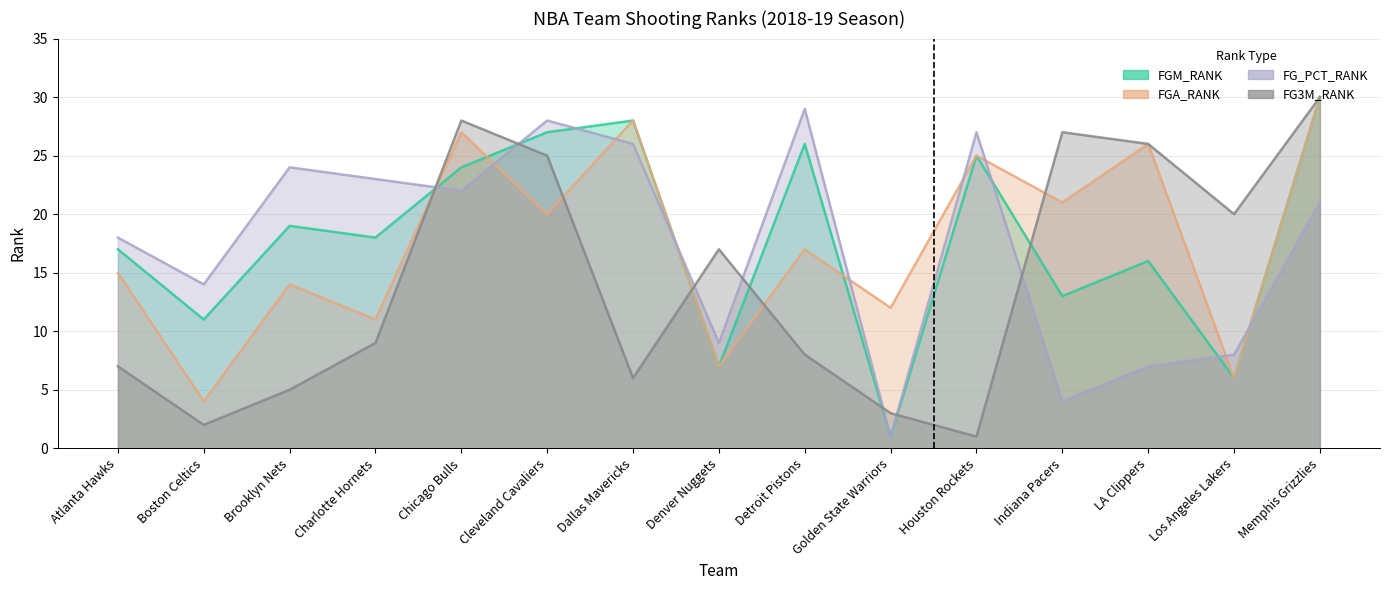

Where is the first local minimum for FG3M_RANK?

Boston Celtics